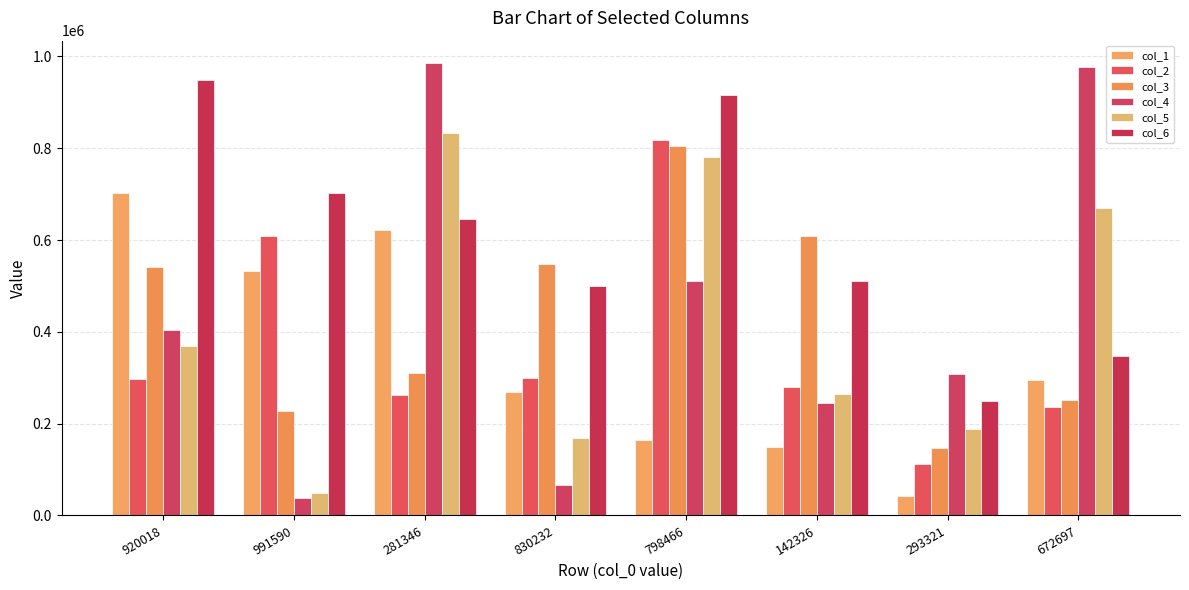

What value does the col_5 series have at 281346, to the nearest 50?

832500